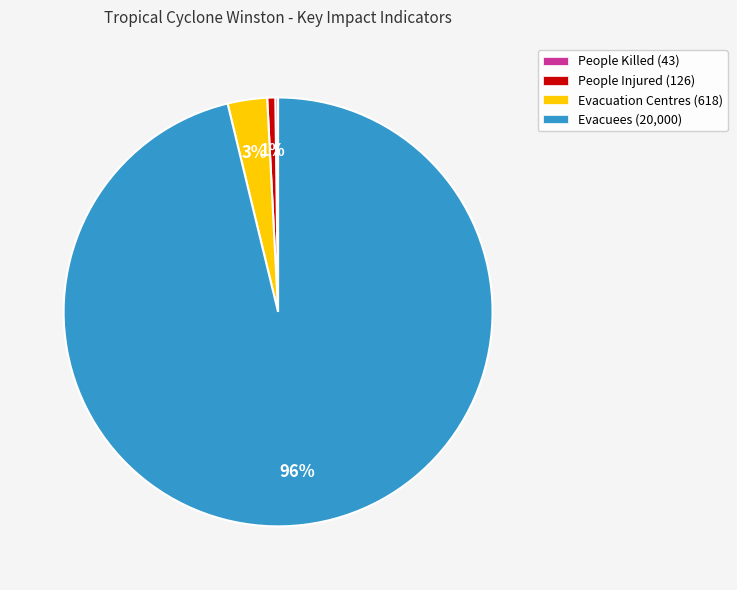

Does any single category account for the majority?

Yes